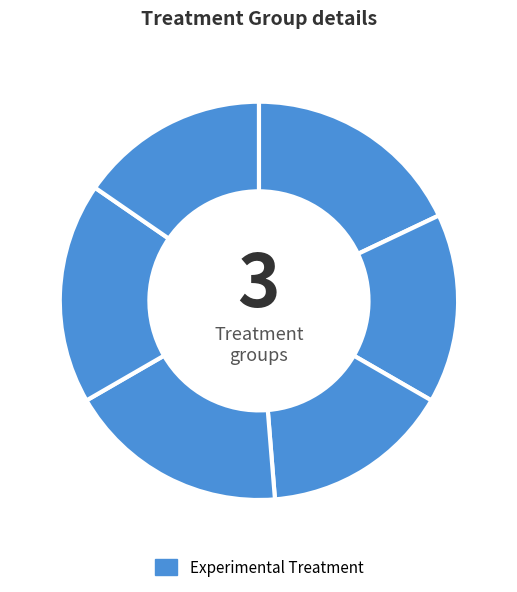

How many slices are in this pie chart?

6